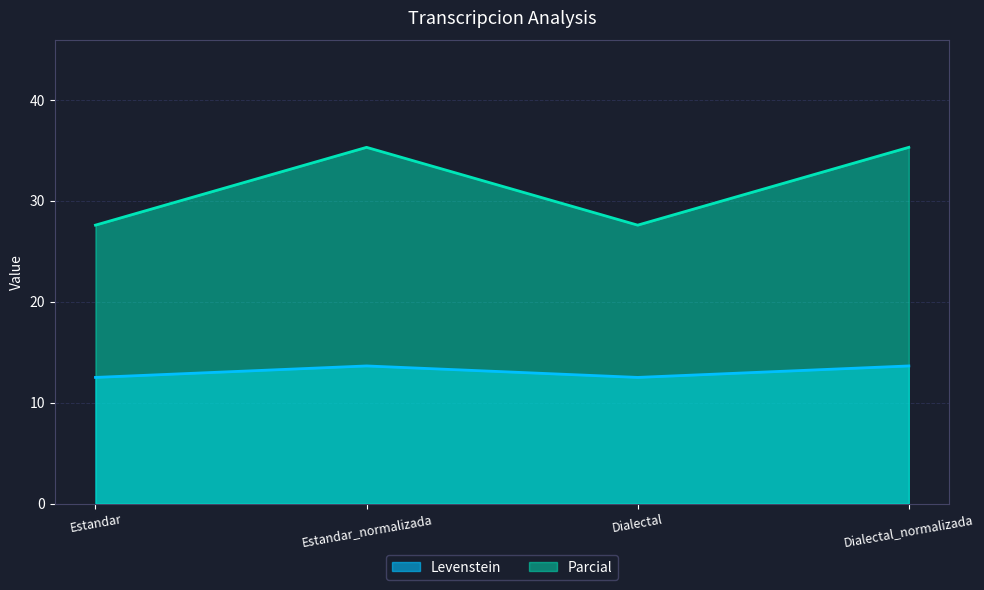

How many lines are shown in the chart?

2